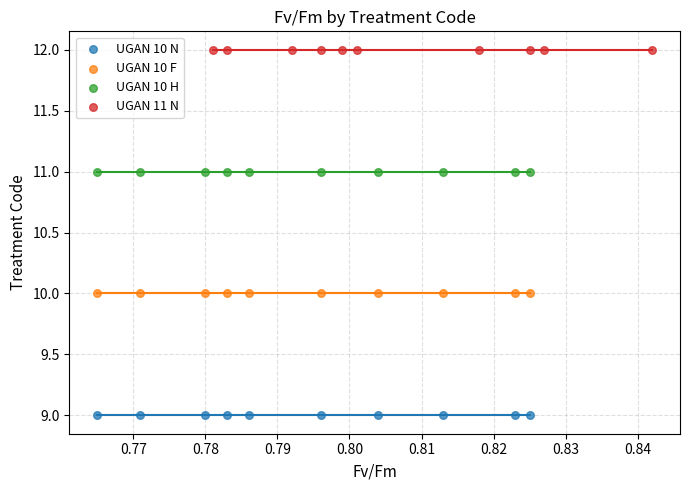

Which series reaches the minimum Y coordinate?

UGAN 10 N